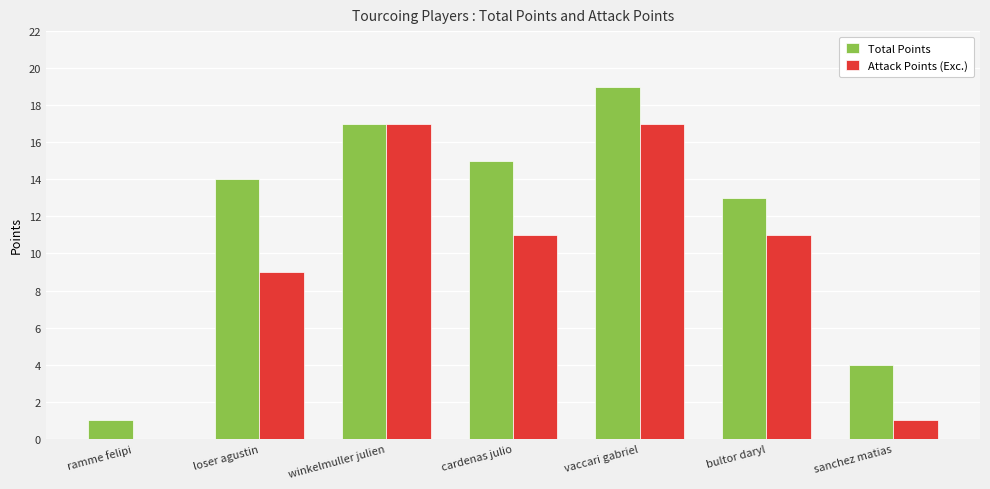

At which label is Attack Points (Exc.) closest to 8?

loser agustin